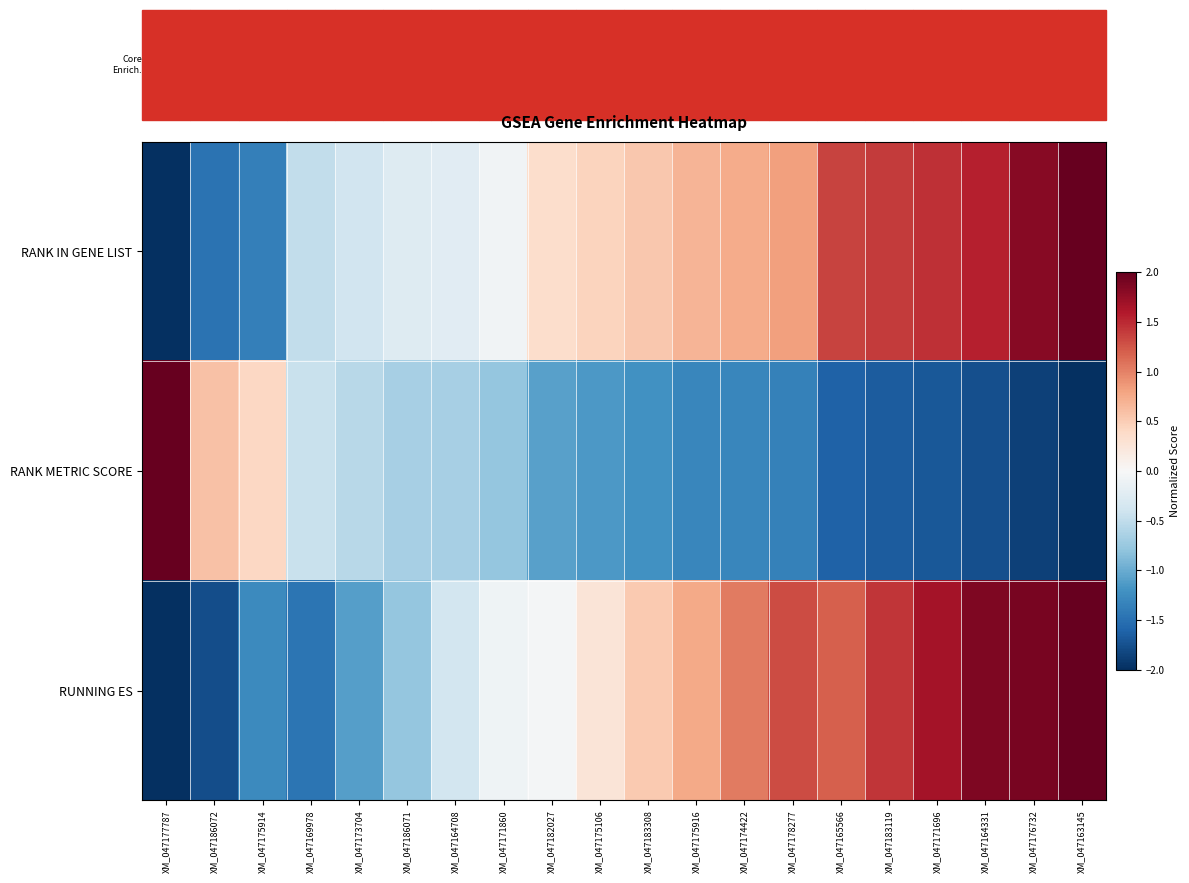

Reading right to left, extract all data points from this chart.

RANK IN GENE LIST: XM_047163145=2.0	XM_047176732=1.8	XM_047164331=1.5	XM_047171696=1.5	XM_047183119=1.4	XM_047165566=1.4	XM_047178277=0.8	XM_047174422=0.7	XM_047175916=0.7	XM_047183308=0.5	XM_047175106=0.4	XM_047182027=0.4	XM_047171860=-0.1	XM_047164708=-0.2	XM_047186071=-0.3	XM_047173704=-0.4	XM_047169978=-0.5	XM_047175914=-1.4	XM_047186072=-1.5	XM_047177787=-2.0
RANK METRIC SCORE: XM_047163145=-2.0	XM_047176732=-1.9	XM_047164331=-1.8	XM_047171696=-1.7	XM_047183119=-1.7	XM_047165566=-1.6	XM_047178277=-1.4	XM_047174422=-1.3	XM_047175916=-1.3	XM_047183308=-1.2	XM_047175106=-1.2	XM_047182027=-1.1	XM_047171860=-0.8	XM_047164708=-0.7	XM_047186071=-0.7	XM_047173704=-0.5	XM_047169978=-0.4	XM_047175914=0.4	XM_047186072=0.6	XM_047177787=2.0
RUNNING ES: XM_047163145=2.0	XM_047176732=1.9	XM_047164331=1.9	XM_047171696=1.7	XM_047183119=1.4	XM_047165566=1.2	XM_047178277=1.3	XM_047174422=1.0	XM_047175916=0.8	XM_047183308=0.5	XM_047175106=0.3	XM_047182027=-0.0	XM_047171860=-0.1	XM_047164708=-0.4	XM_047186071=-0.8	XM_047173704=-1.1	XM_047169978=-1.5	XM_047175914=-1.3	XM_047186072=-1.8	XM_047177787=-2.0